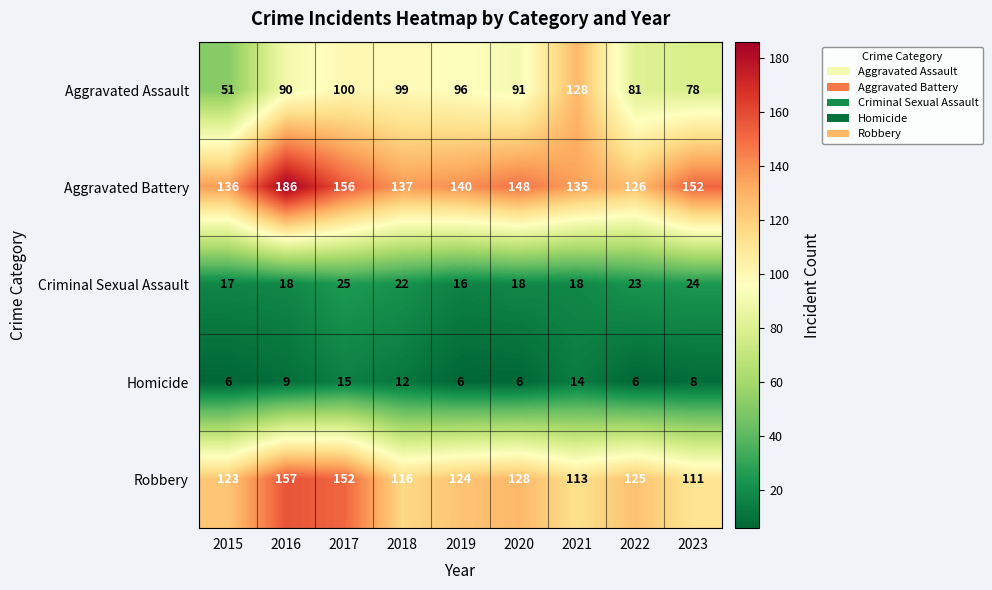

Which category has the highest value across all series?

2016